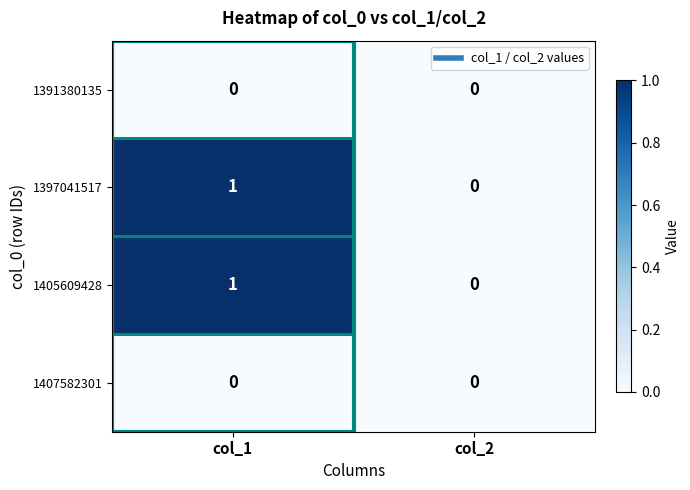

True or false: 1407582301 has a value of 0 at col_1.

True